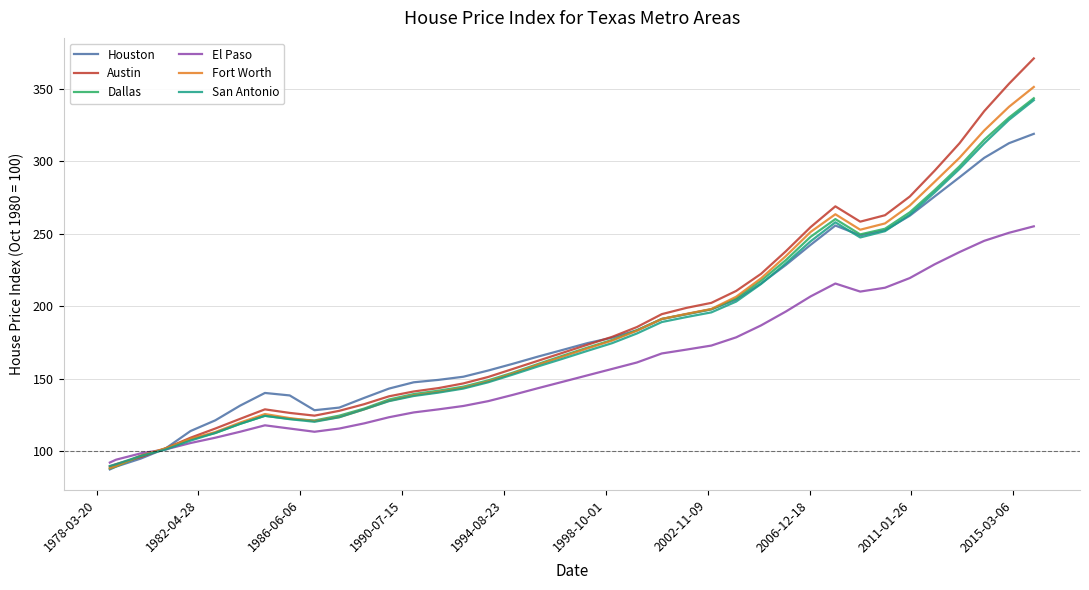

What is the minimum value for Houston?

87.5